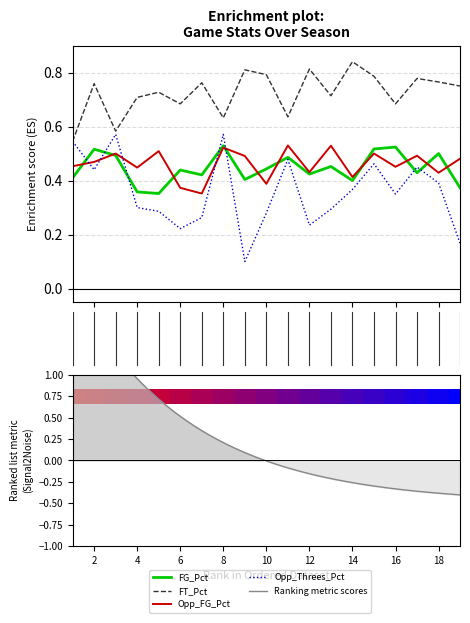

How many bars are there in each group?

4